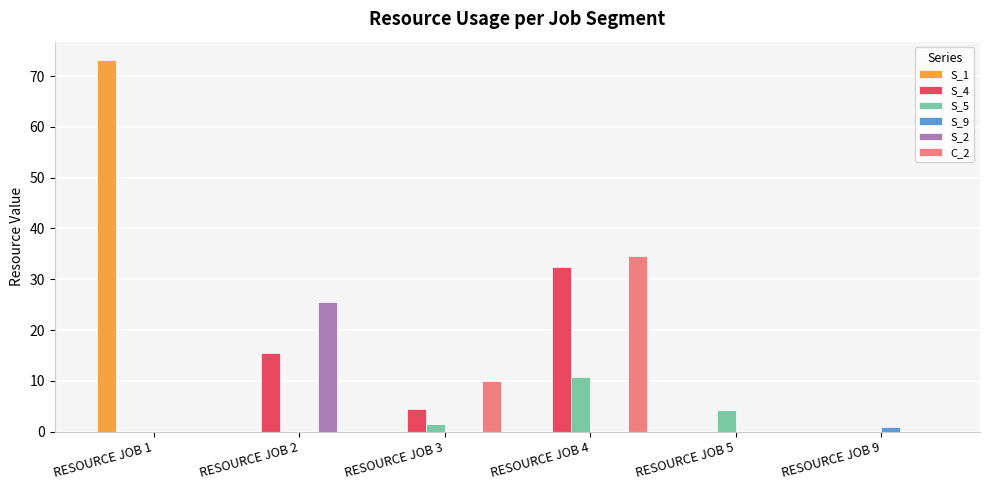

What is the spread (max minus min) of values at RESOURCE JOB 4?

34.5